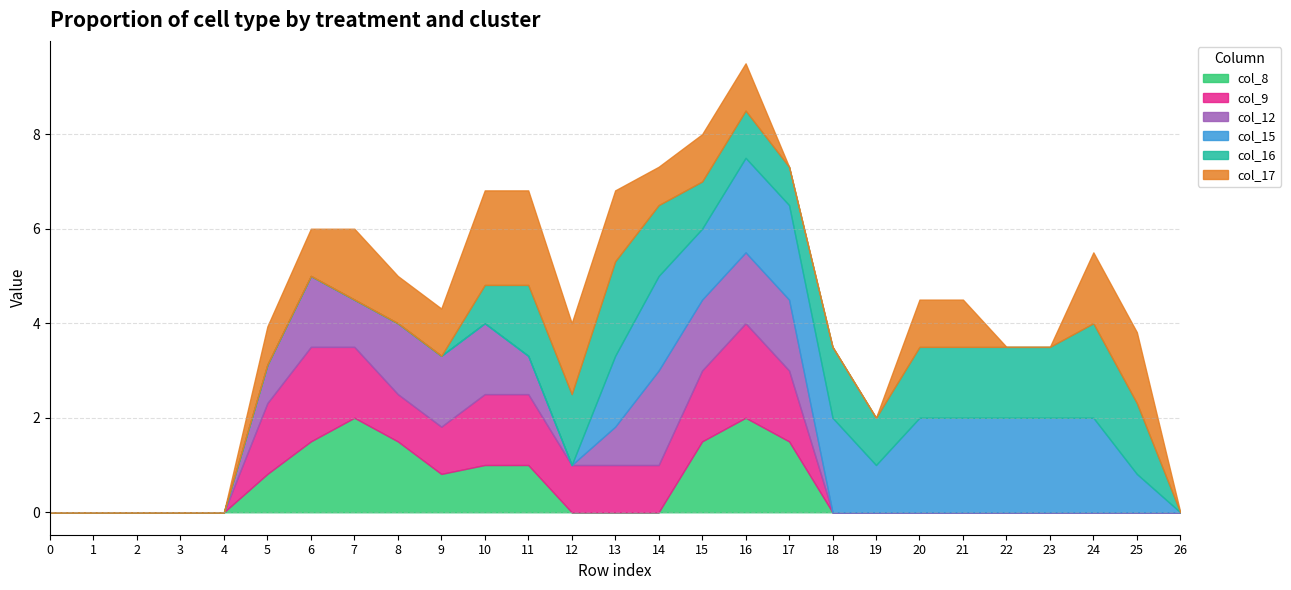

Is it true that col_8 equals 0.0 at 22?

True